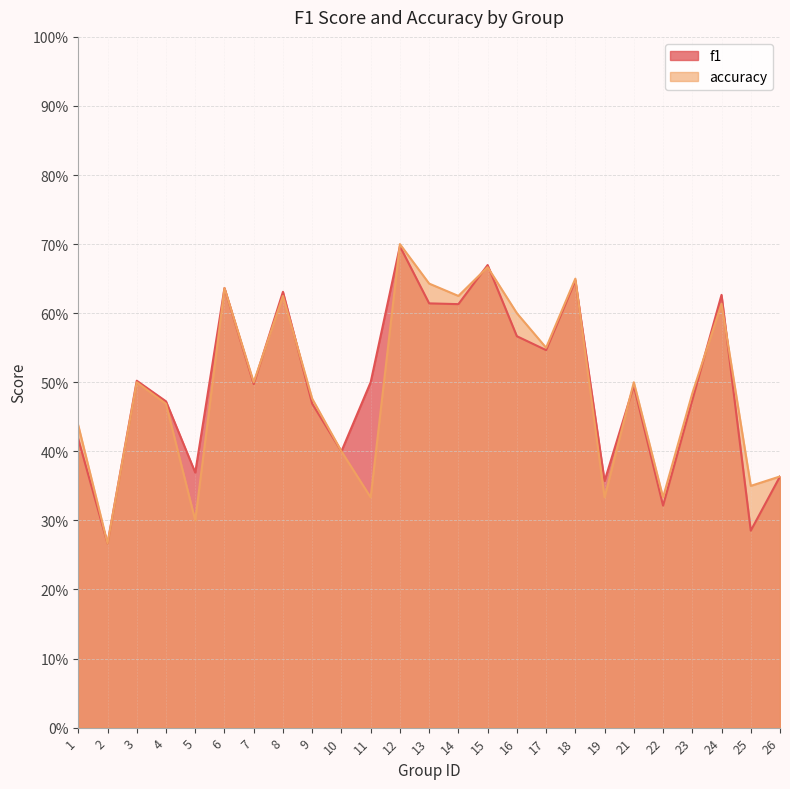

How many interior local peaks does the accuracy series have?

8